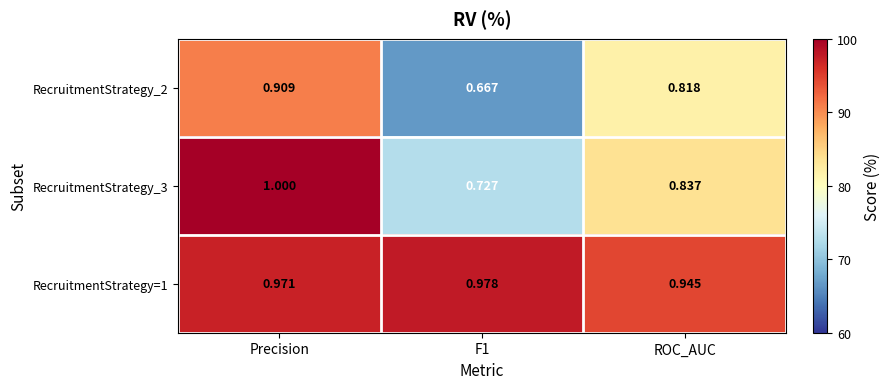

At which category does the chart reach its peak across all series?

Precision